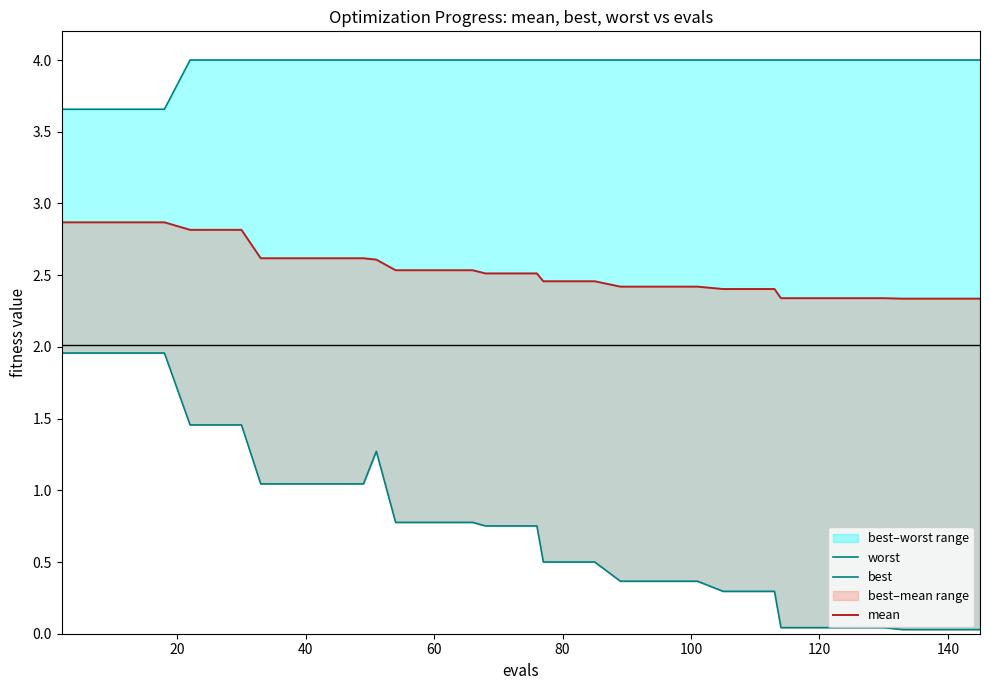

Which series has the largest total across all categories?

worst